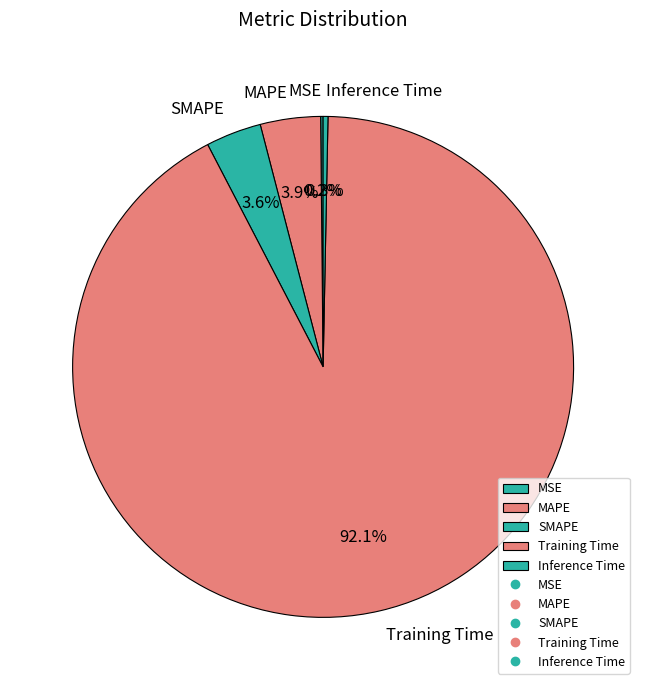

What is the largest slice in the pie chart?

Training Time